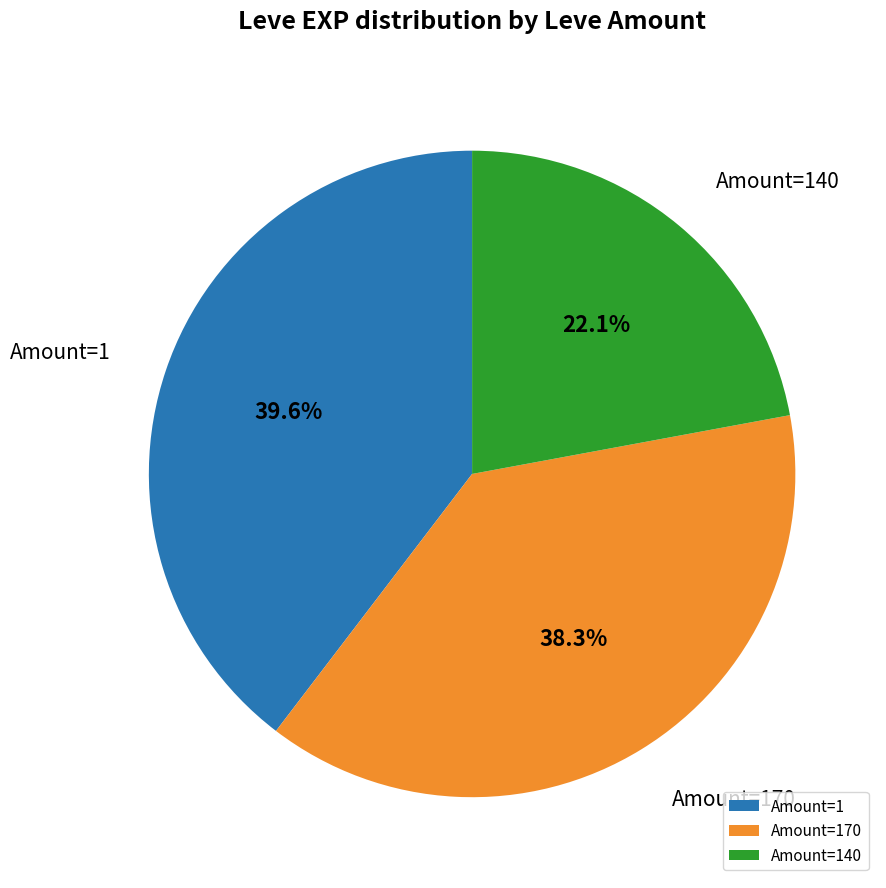

Between Amount=1 and Amount=140, which is larger?

Amount=1